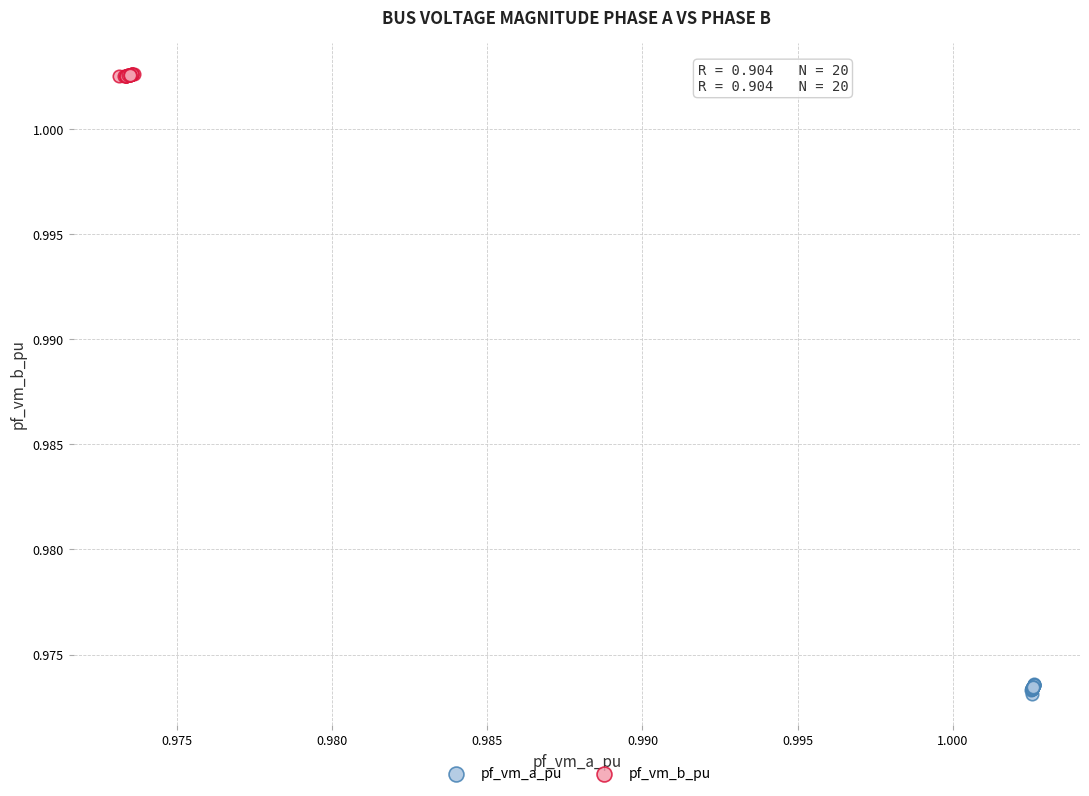

Which series contains the highest Y value?

pf_vm_b_pu